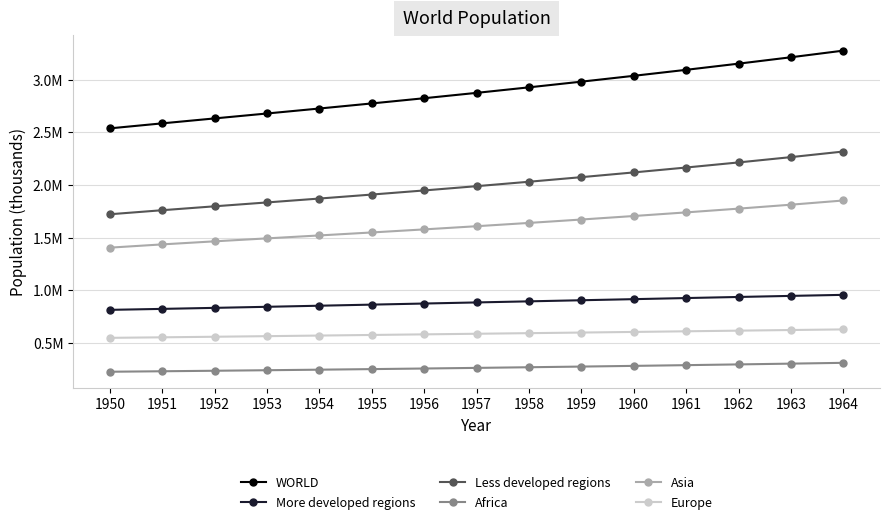

What is the sum of the Asia values at 1953 and 1950?

2897804.0